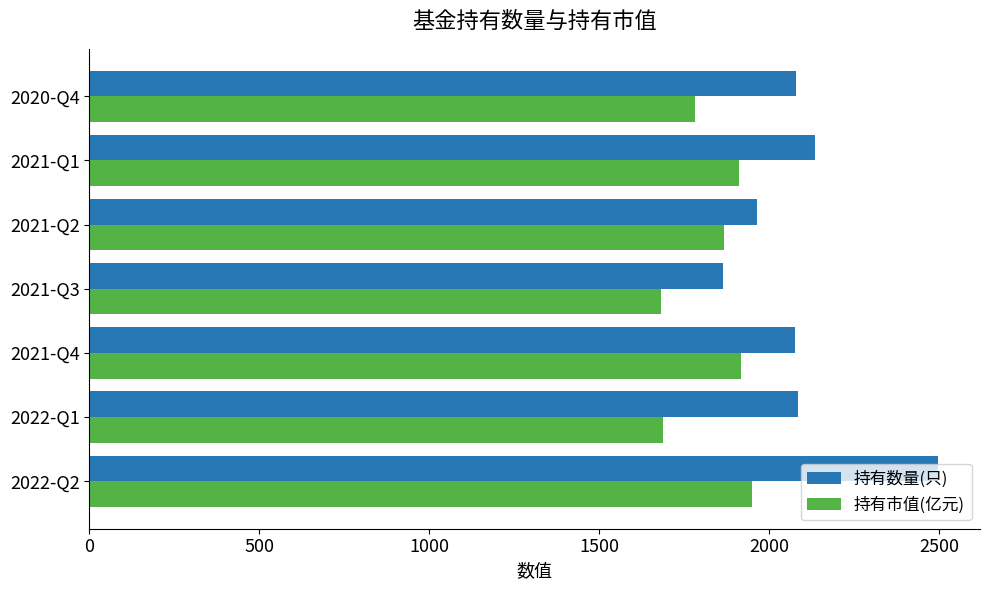

Count the number of data series in this chart.

2